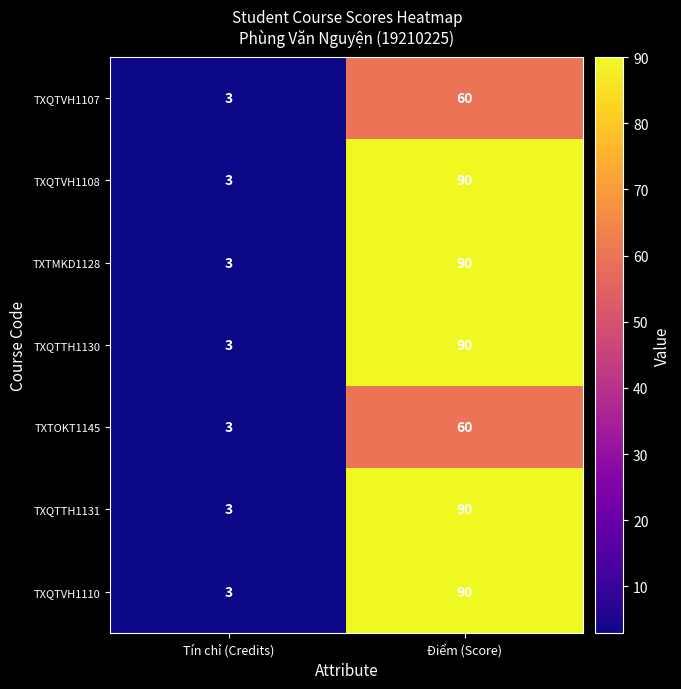

What is the total value across all series at Điểm (Score)?

570